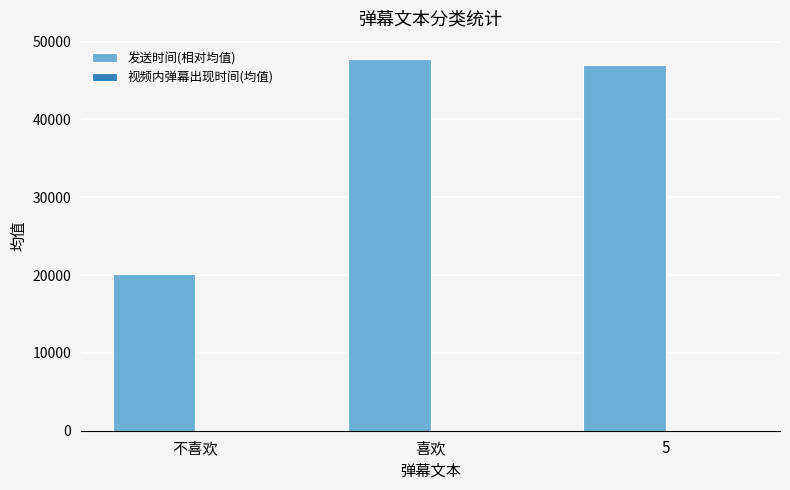

Which series has the largest total across all categories?

发送时间(相对均值)